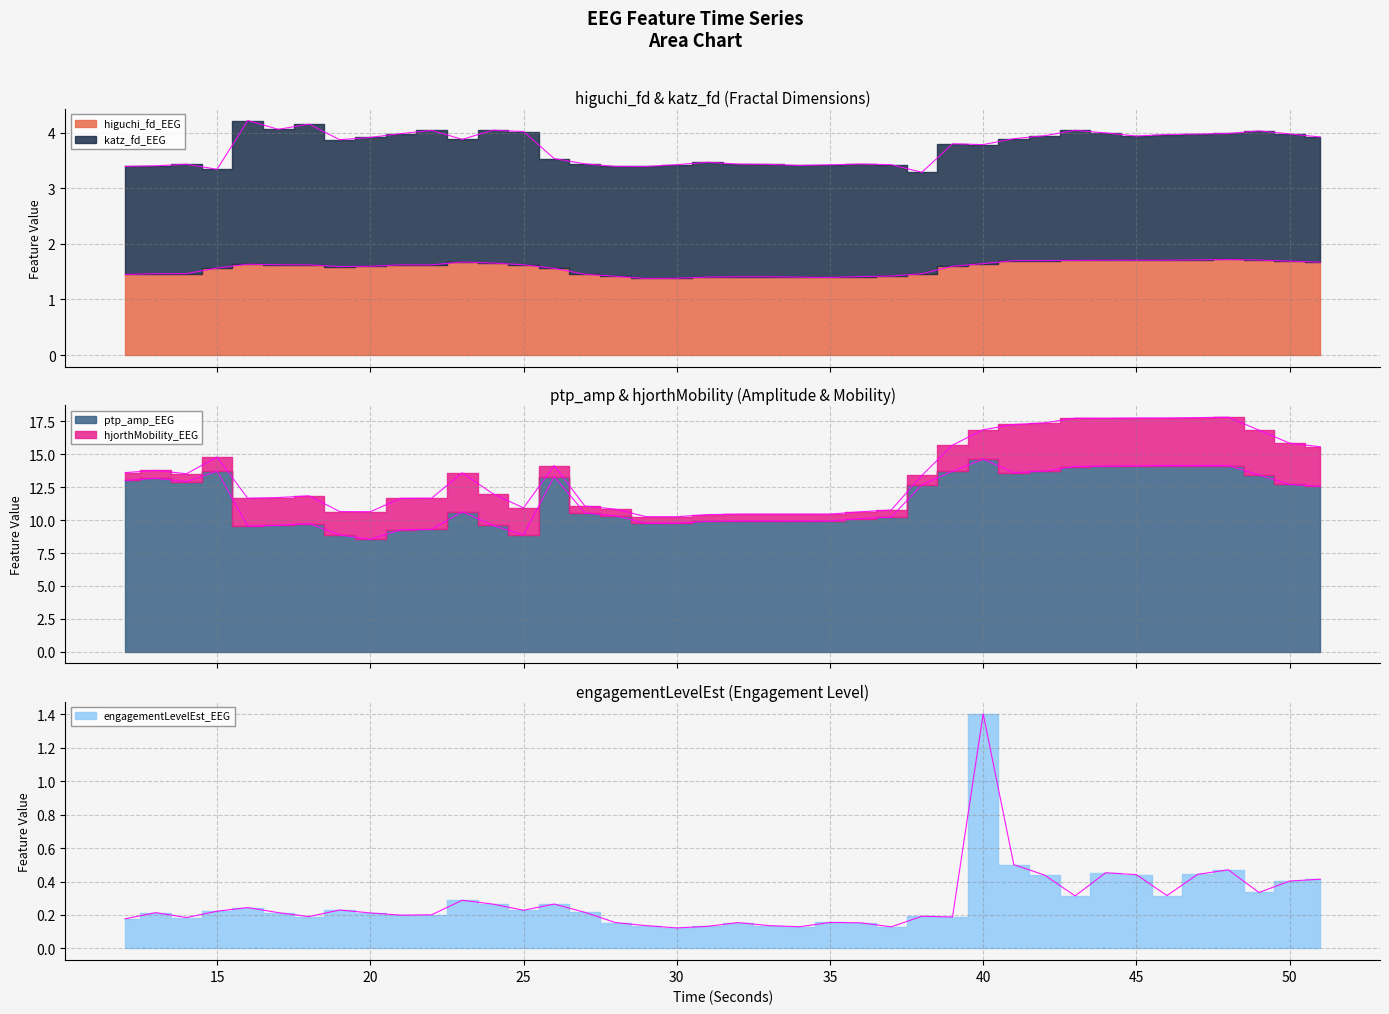

Which category has the highest value across all series?

40